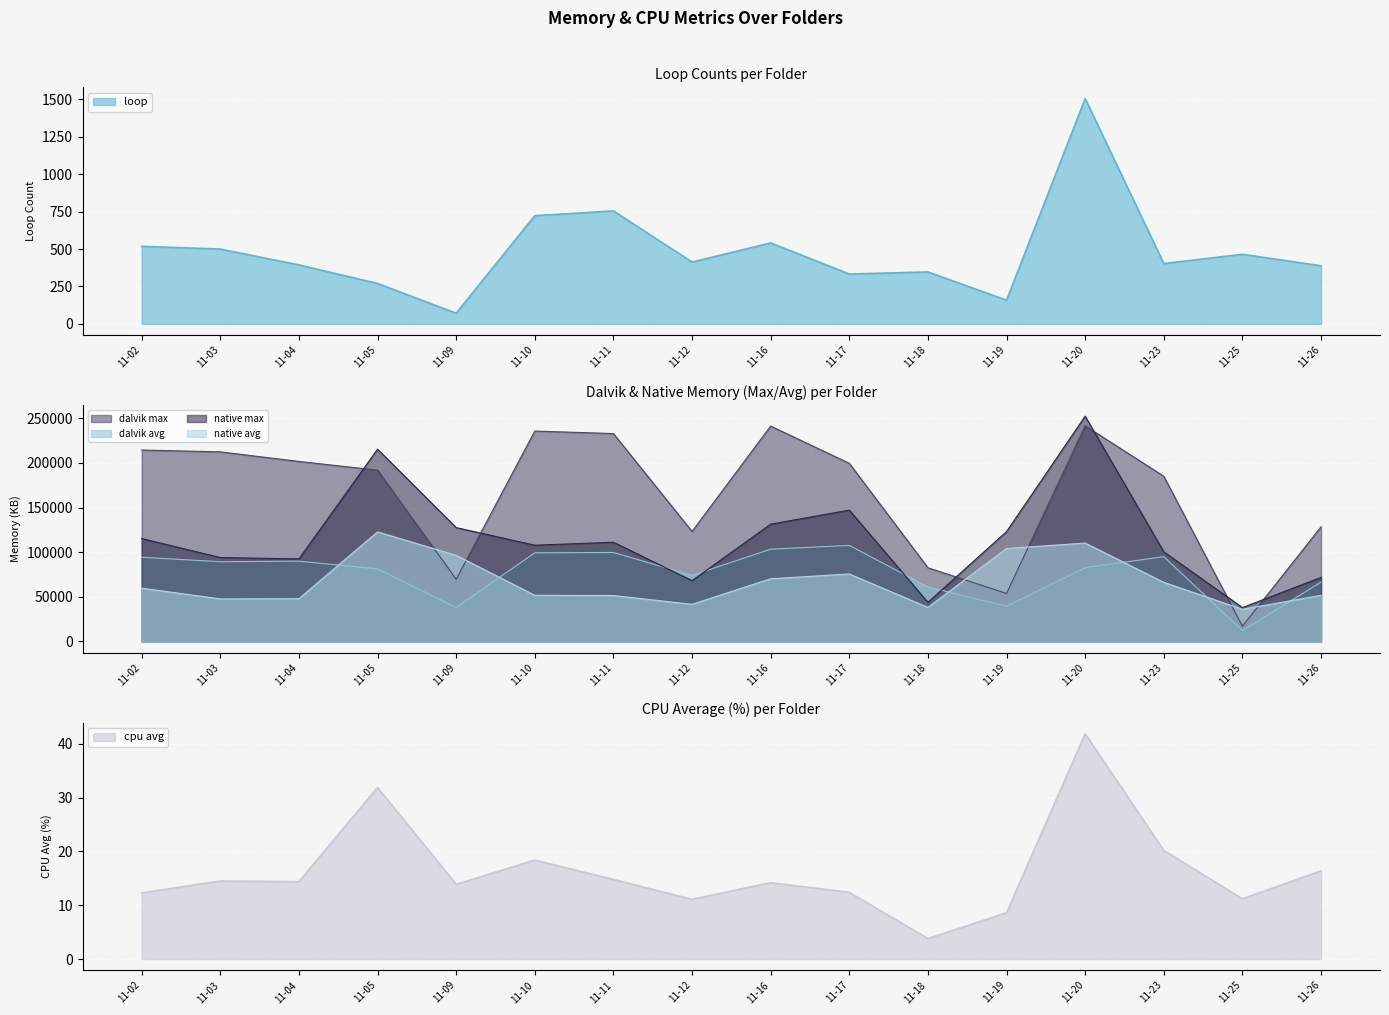

What is the spread (max minus min) of values at 11-25?

37876.8